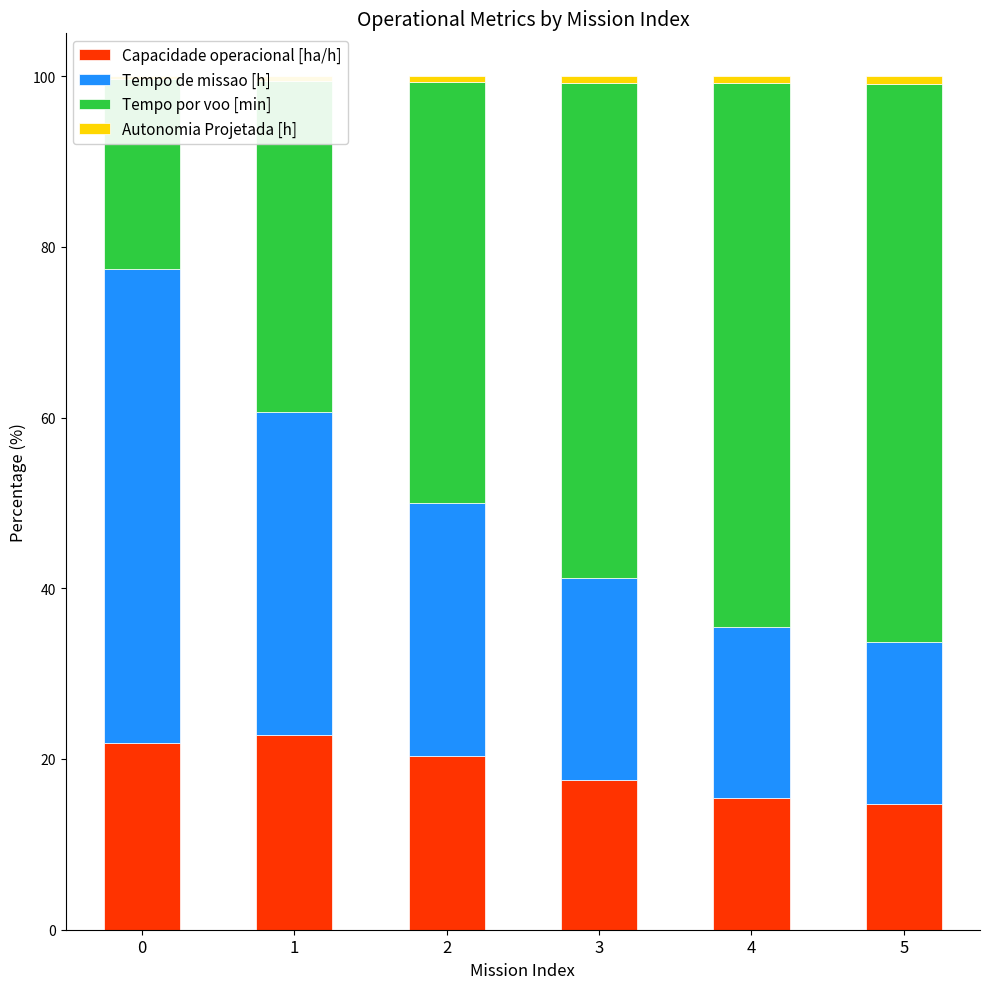

At how many categories does at least one series exceed 64?

1